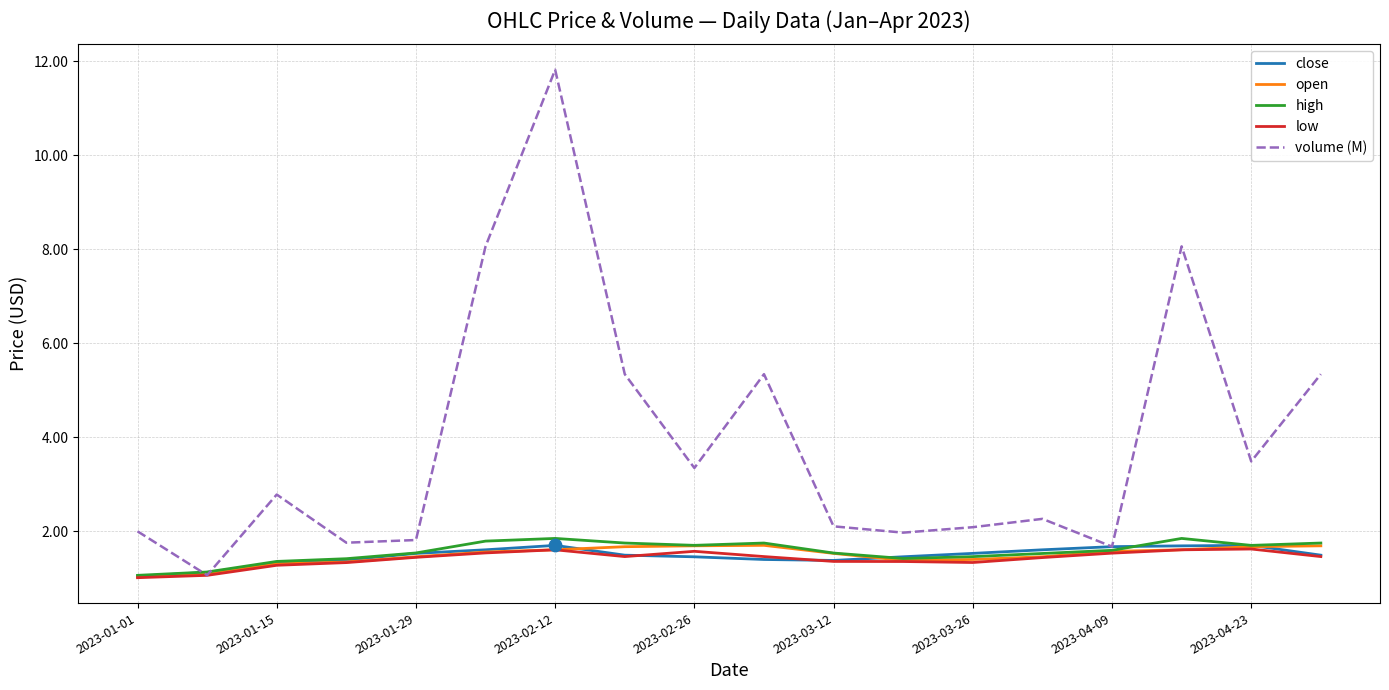

Which series has the largest total across all categories?

volume (M)